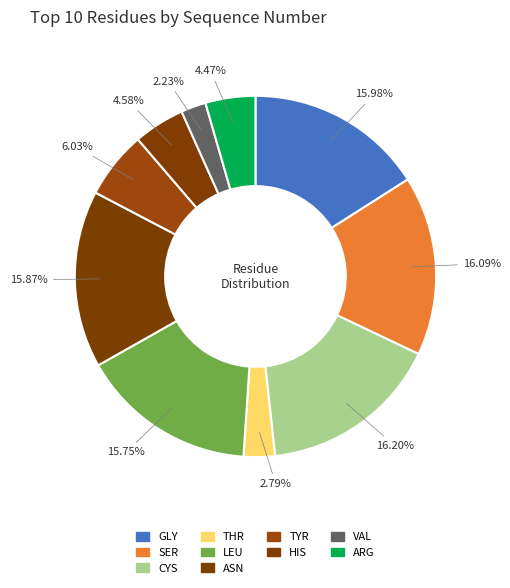

To the nearest percent, what is the combined percentage of CYS and HIS?

21%